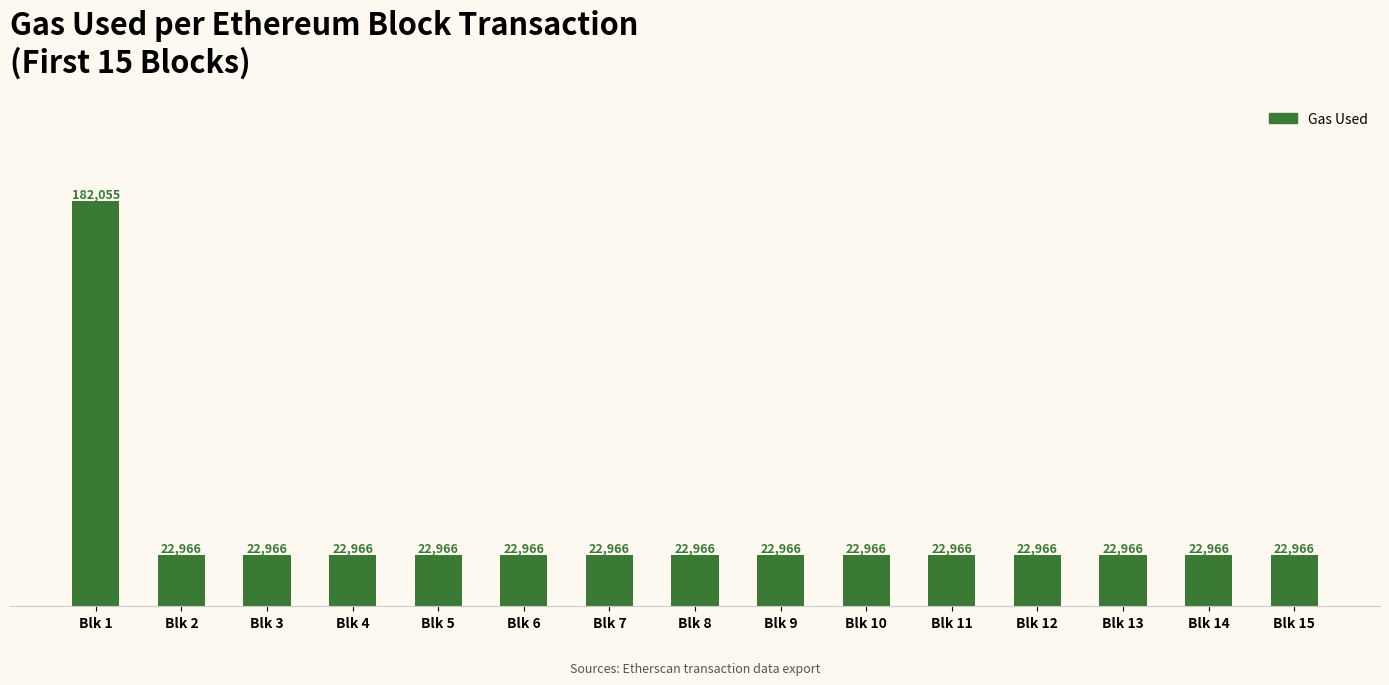

What is the minimum value shown in the chart?

22966